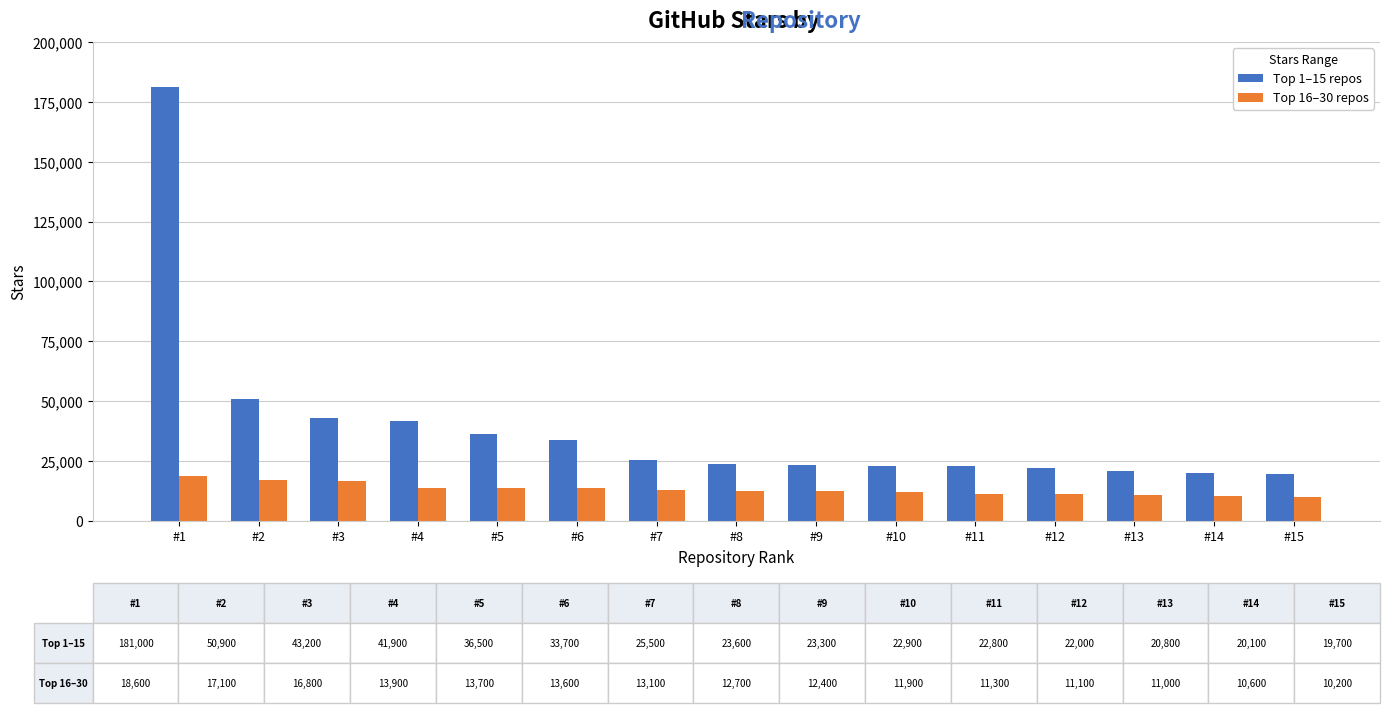

What is the greatest value displayed?

181000